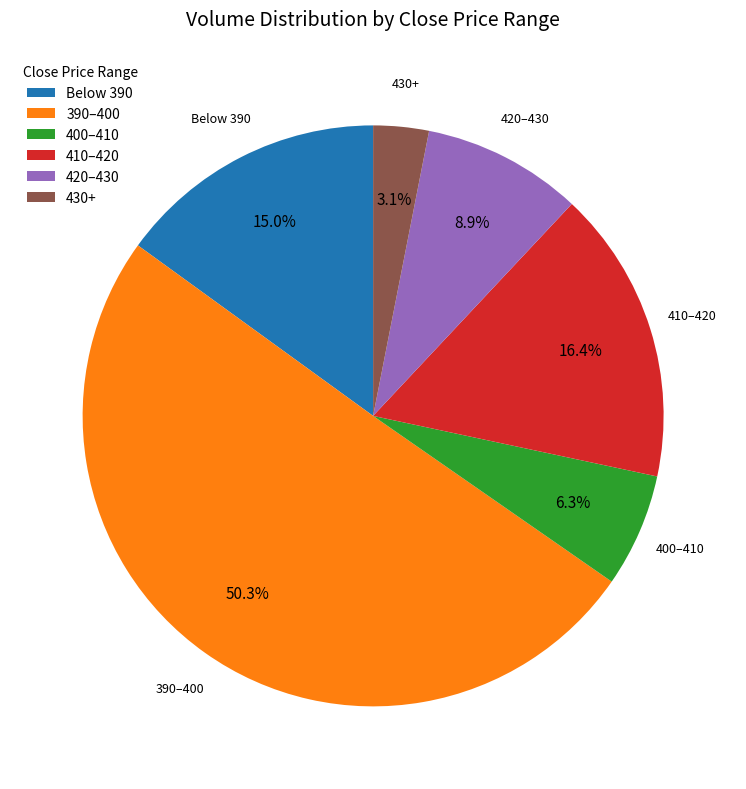

Between 410–420 and Below 390, which is larger?

410–420